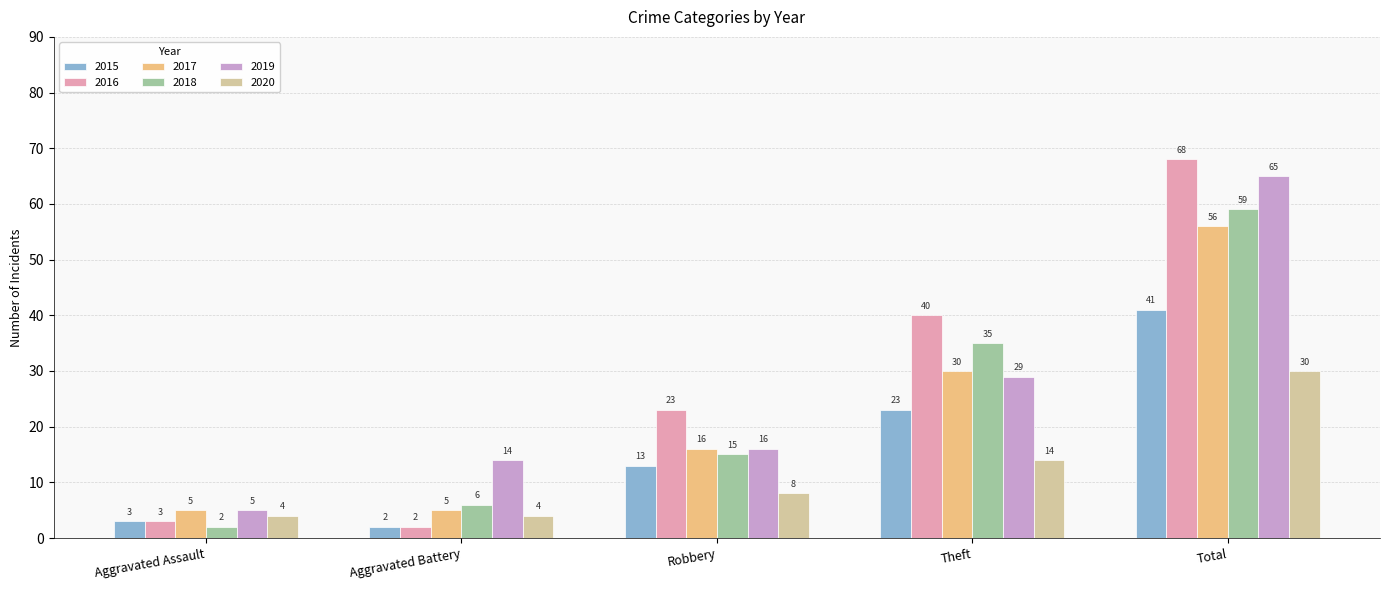

What is the difference between the second highest and second lowest values in the 2019 series?

15